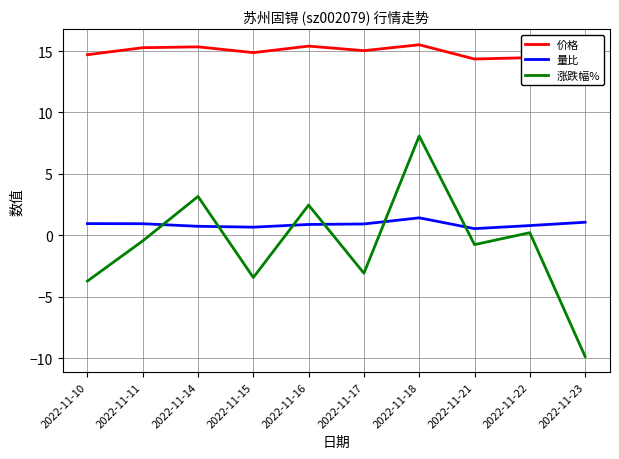

Rank the categories by 涨跌幅% value from highest to lowest.

2022-11-18, 2022-11-14, 2022-11-16, 2022-11-22, 2022-11-11, 2022-11-21, 2022-11-17, 2022-11-15, 2022-11-10, 2022-11-23